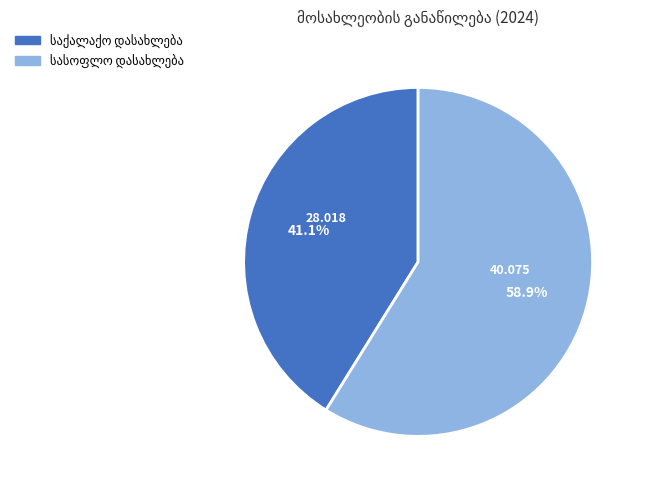

Is there a majority slice in this chart?

Yes